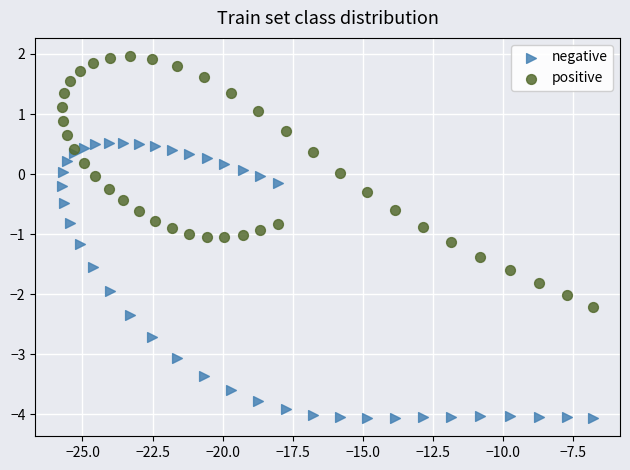

What are all the series names shown in the legend?

negative, positive